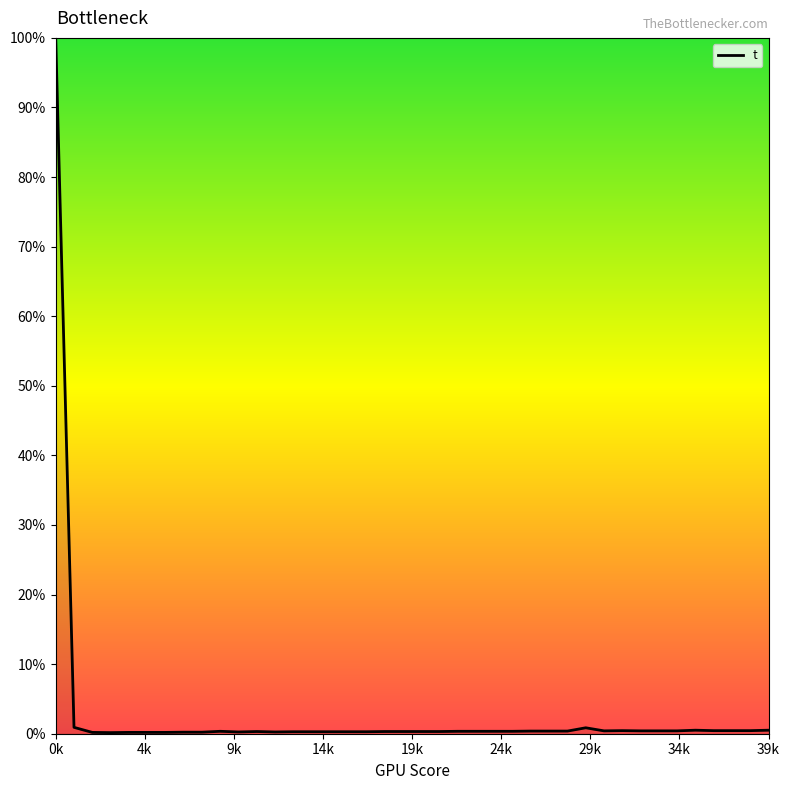

What is the difference between the maximum and minimum values?

99.8